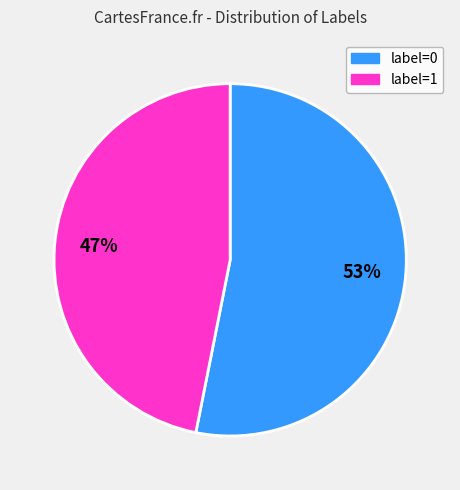

Does any single category account for the majority?

Yes